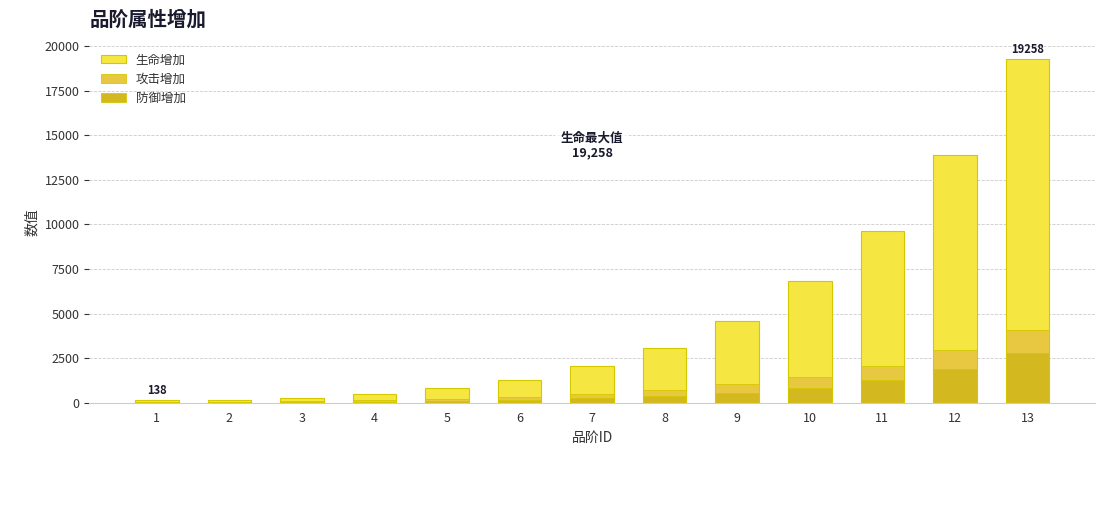

Rank the categories by 防御增加 value from highest to lowest.

13, 12, 11, 10, 9, 8, 7, 6, 5, 4, 3, 2, 1